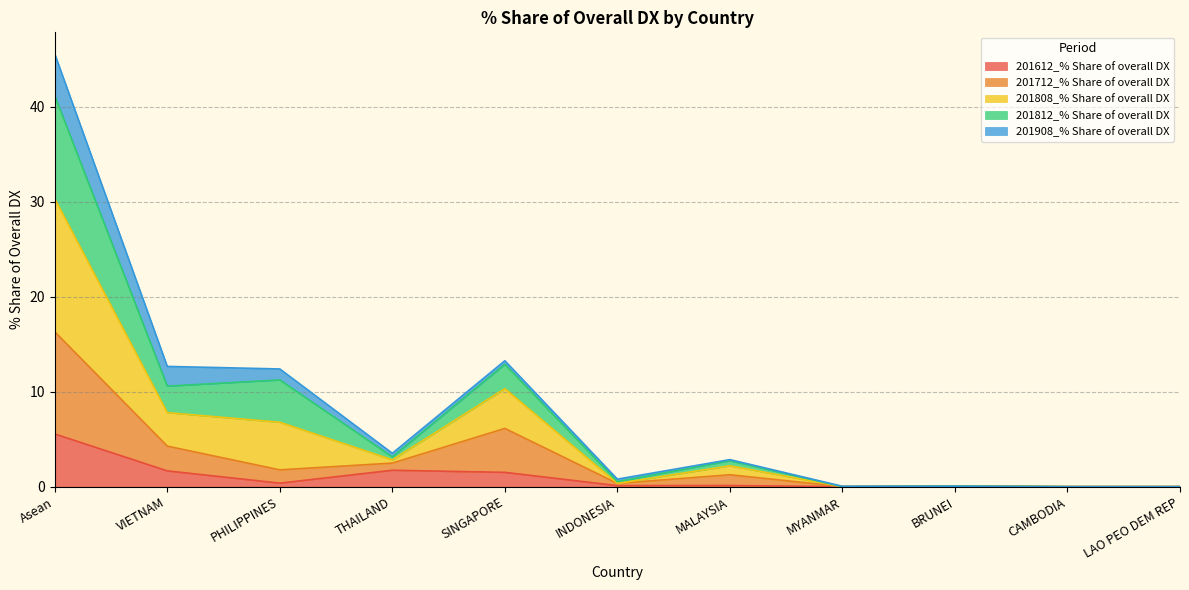

List the labels in order of 201612_% Share of overall DX value, largest first.

Asean, THAILAND, VIETNAM, SINGAPORE, PHILIPPINES, MALAYSIA, INDONESIA, BRUNEI, MYANMAR, CAMBODIA, LAO PEO DEM REP